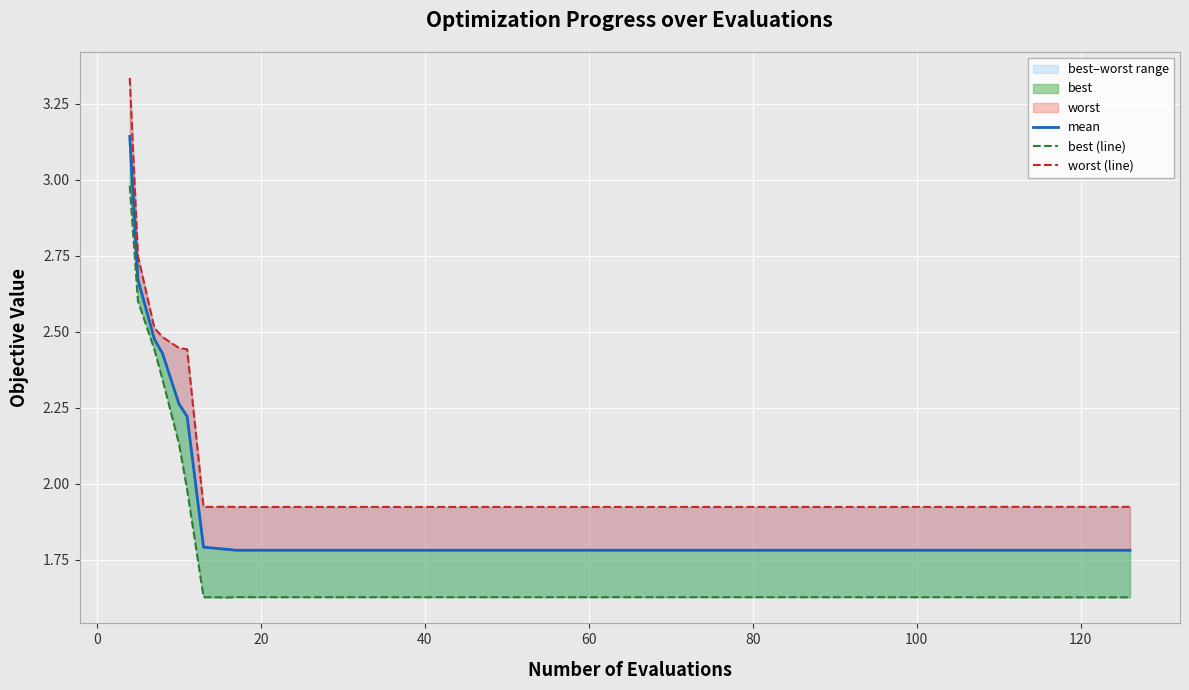

Where is the first local minimum for best (line)?

120